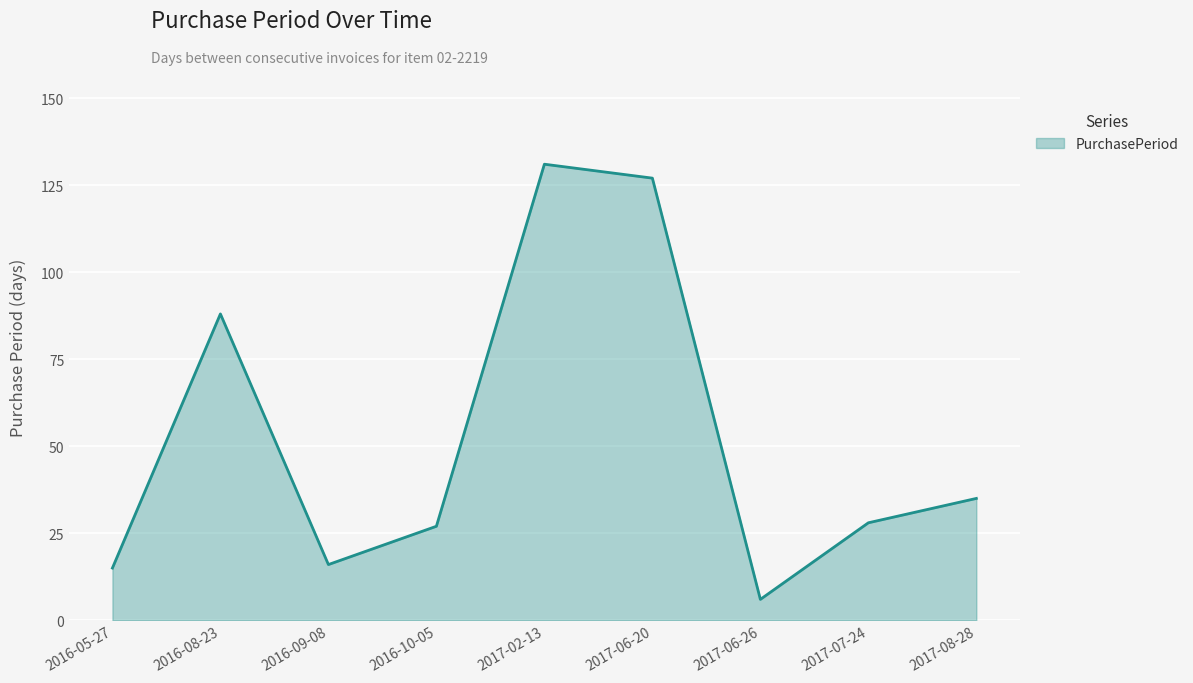

Which category has the lowest value across all series?

2017-06-26